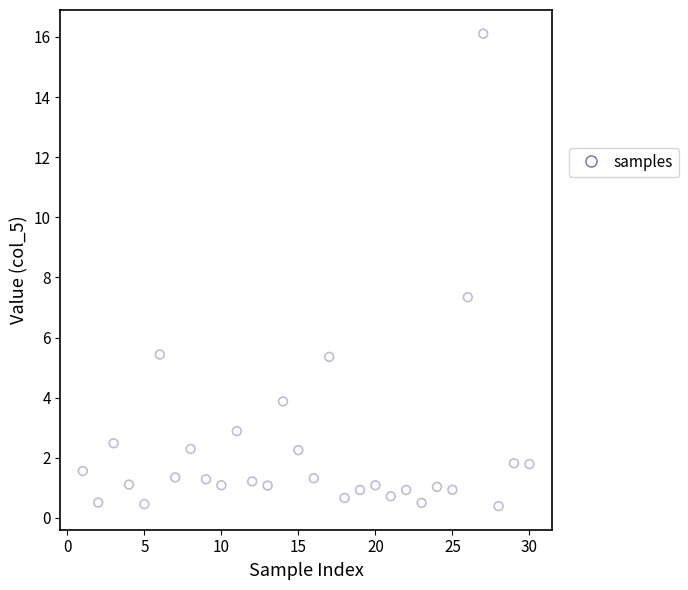

What is the range of Y values (max minus min)?

15.7